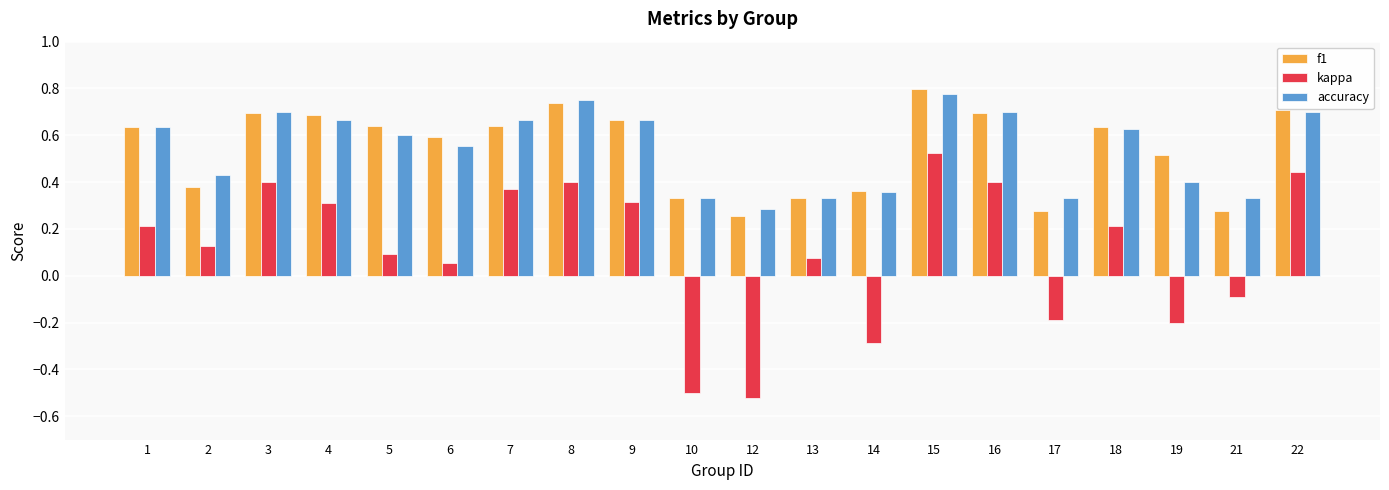

Which label corresponds to the largest value in the chart?

15